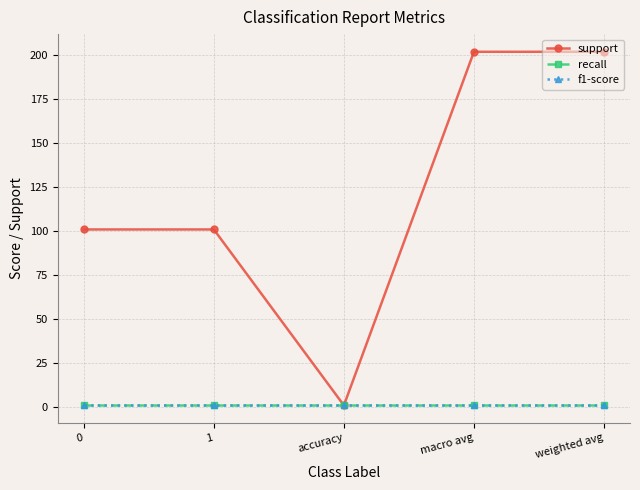

Does the chart have visible grid lines?

Yes